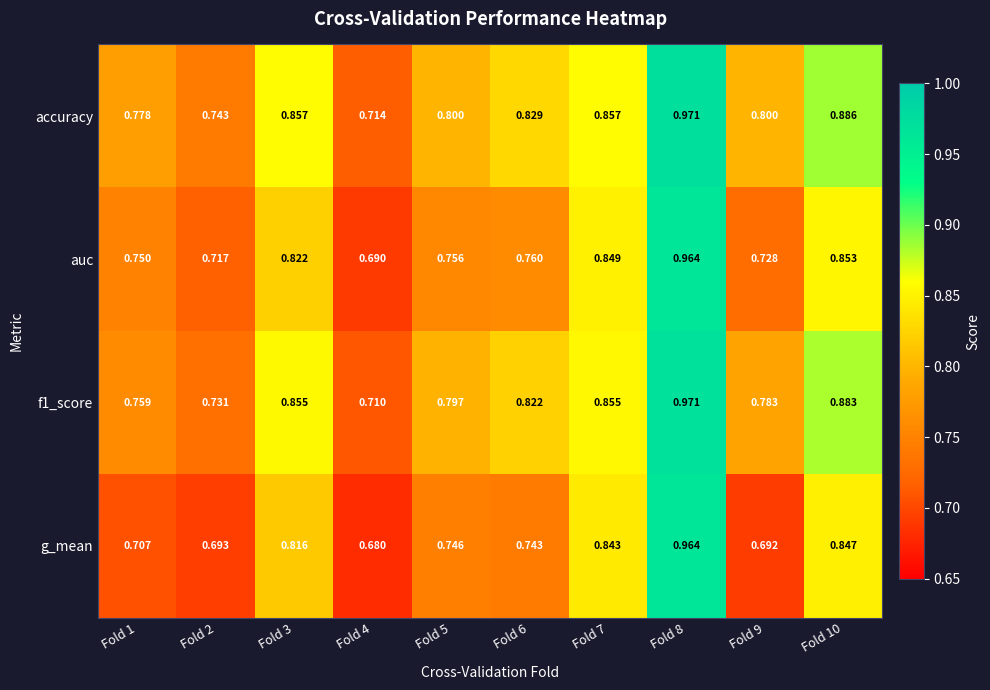

Between Fold 5 and Fold 8, which series saw the biggest shift?

g_mean